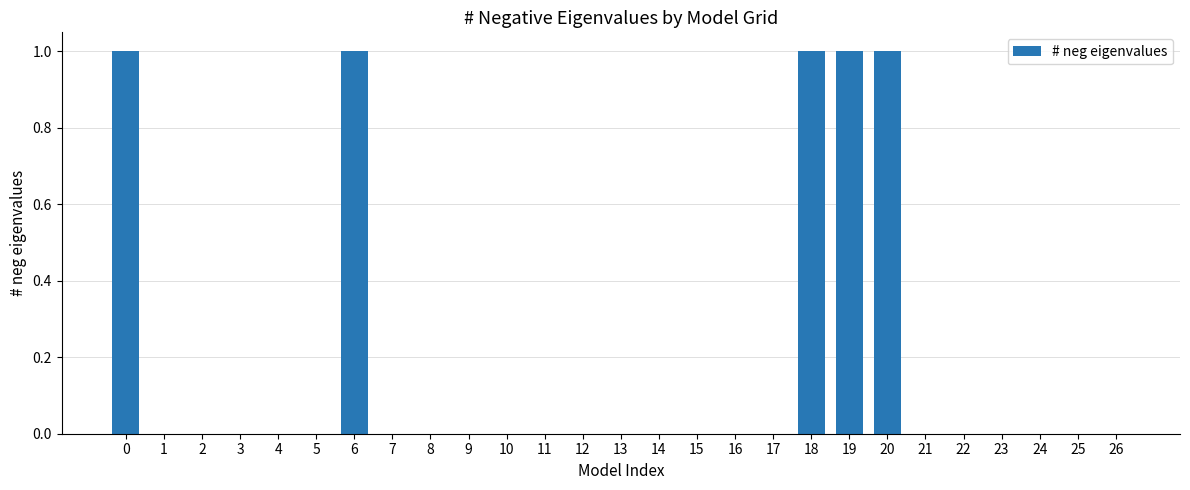

Reading left to right, transcribe all the data shown in this chart.

1	0	0	0	0	0	1	0	0	0	0	0	0	0	0	0	0	0	1	1	1	0	0	0	0	0	0